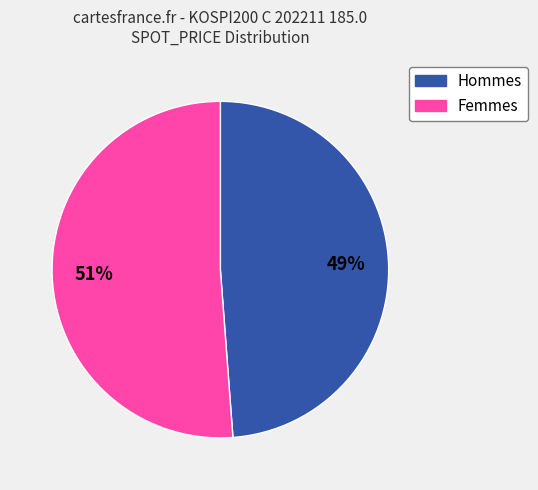

To the nearest percent, what is the difference between the largest and smallest slice percentages?

2%